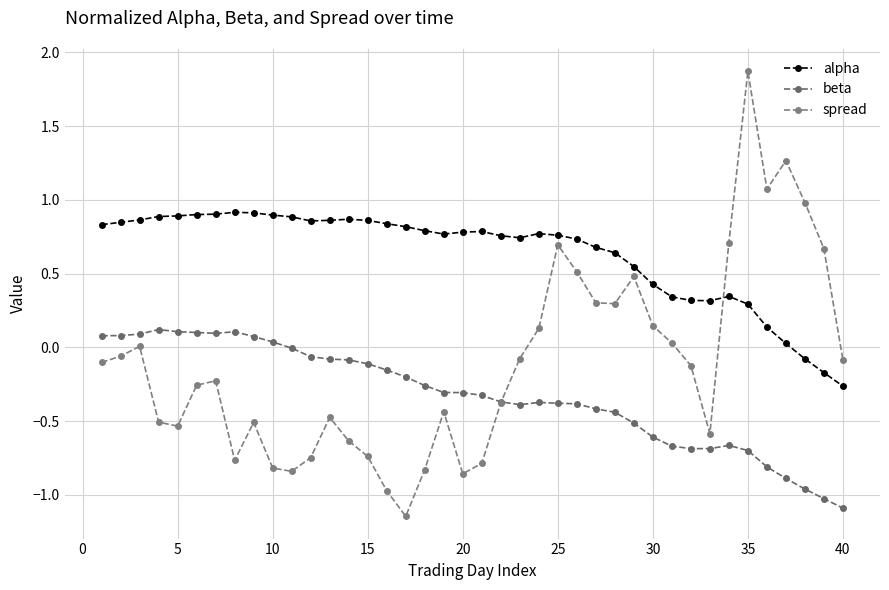

What is the minimum value for alpha?

-0.3